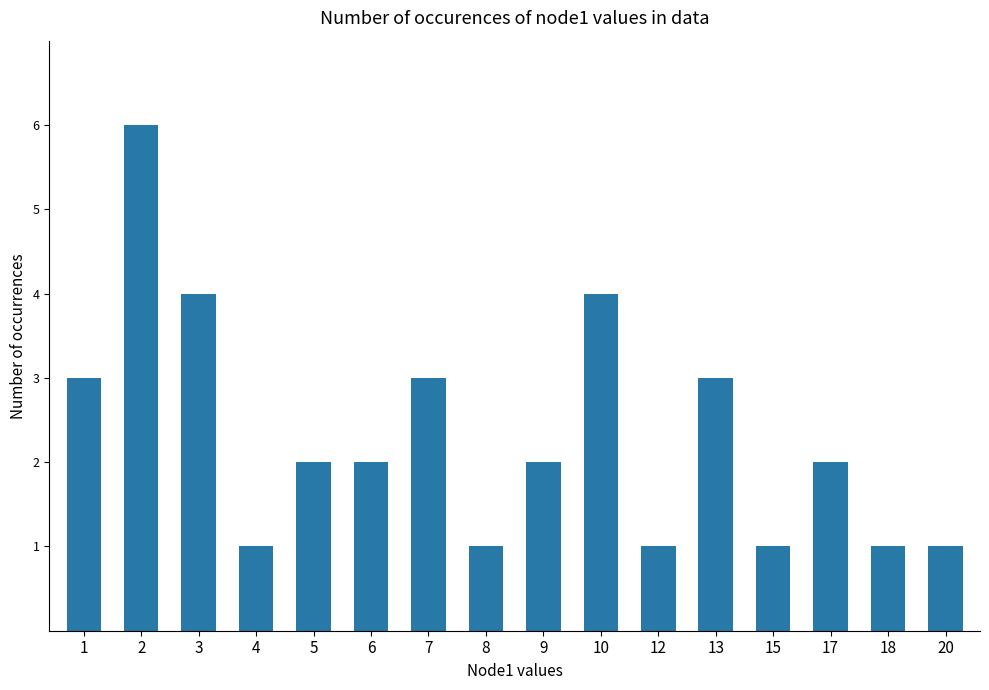

Reading left to right, what are all the values shown in this chart?

3	6	4	1	2	2	3	1	2	4	1	3	1	2	1	1